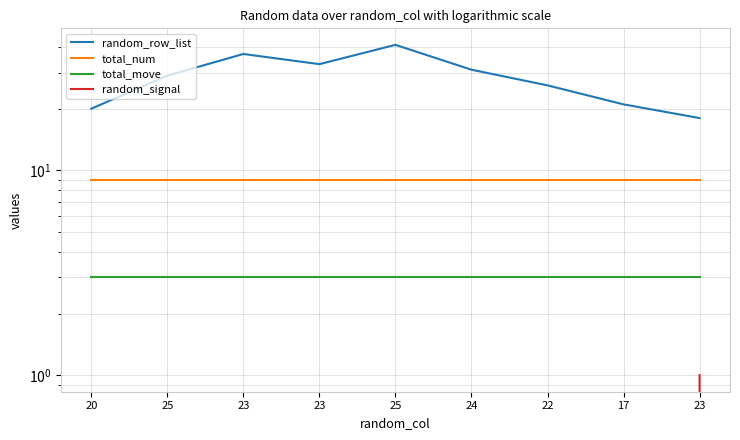

Reading left to right, list all the values displayed in this chart.

random_row_list: 20=20	25=29	23=37	23=33	25=41	24=31	22=26	17=21	23=18
total_num: 20=9	25=9	23=9	23=9	25=9	24=9	22=9	17=9	23=9
total_move: 20=3	25=3	23=3	23=3	25=3	24=3	22=3	17=3	23=3
random_signal: 20=0	25=0	23=0	23=0	25=0	24=0	22=0	17=0	23=1